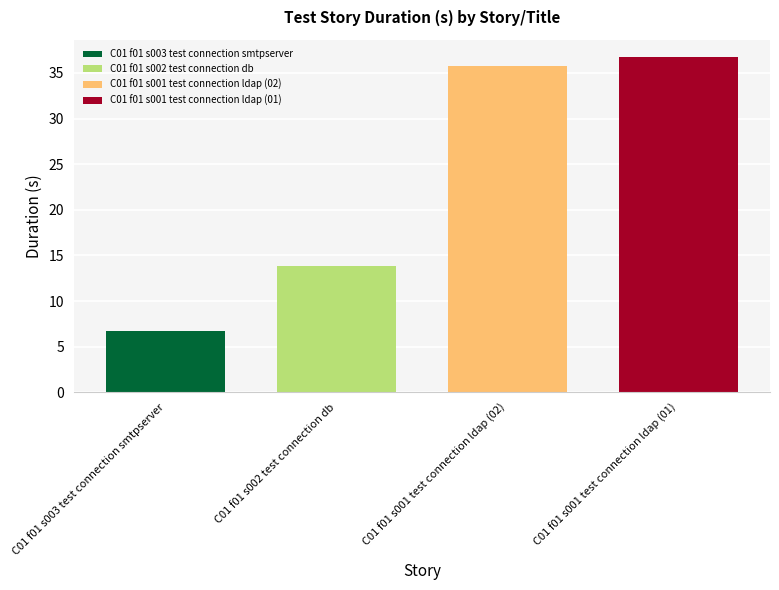

What is the minimum value shown in the chart?

6.7